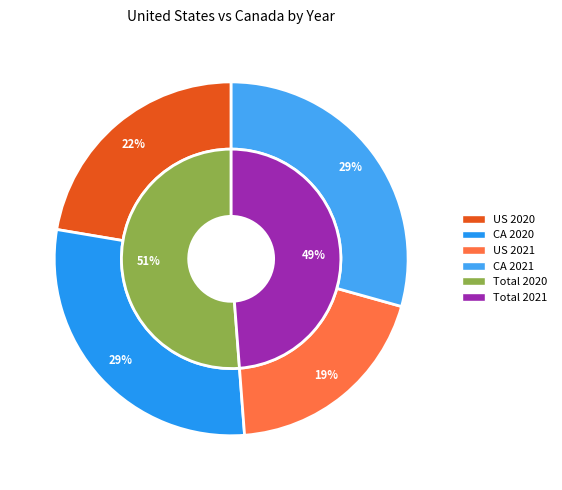

What is the majority slice?

2020